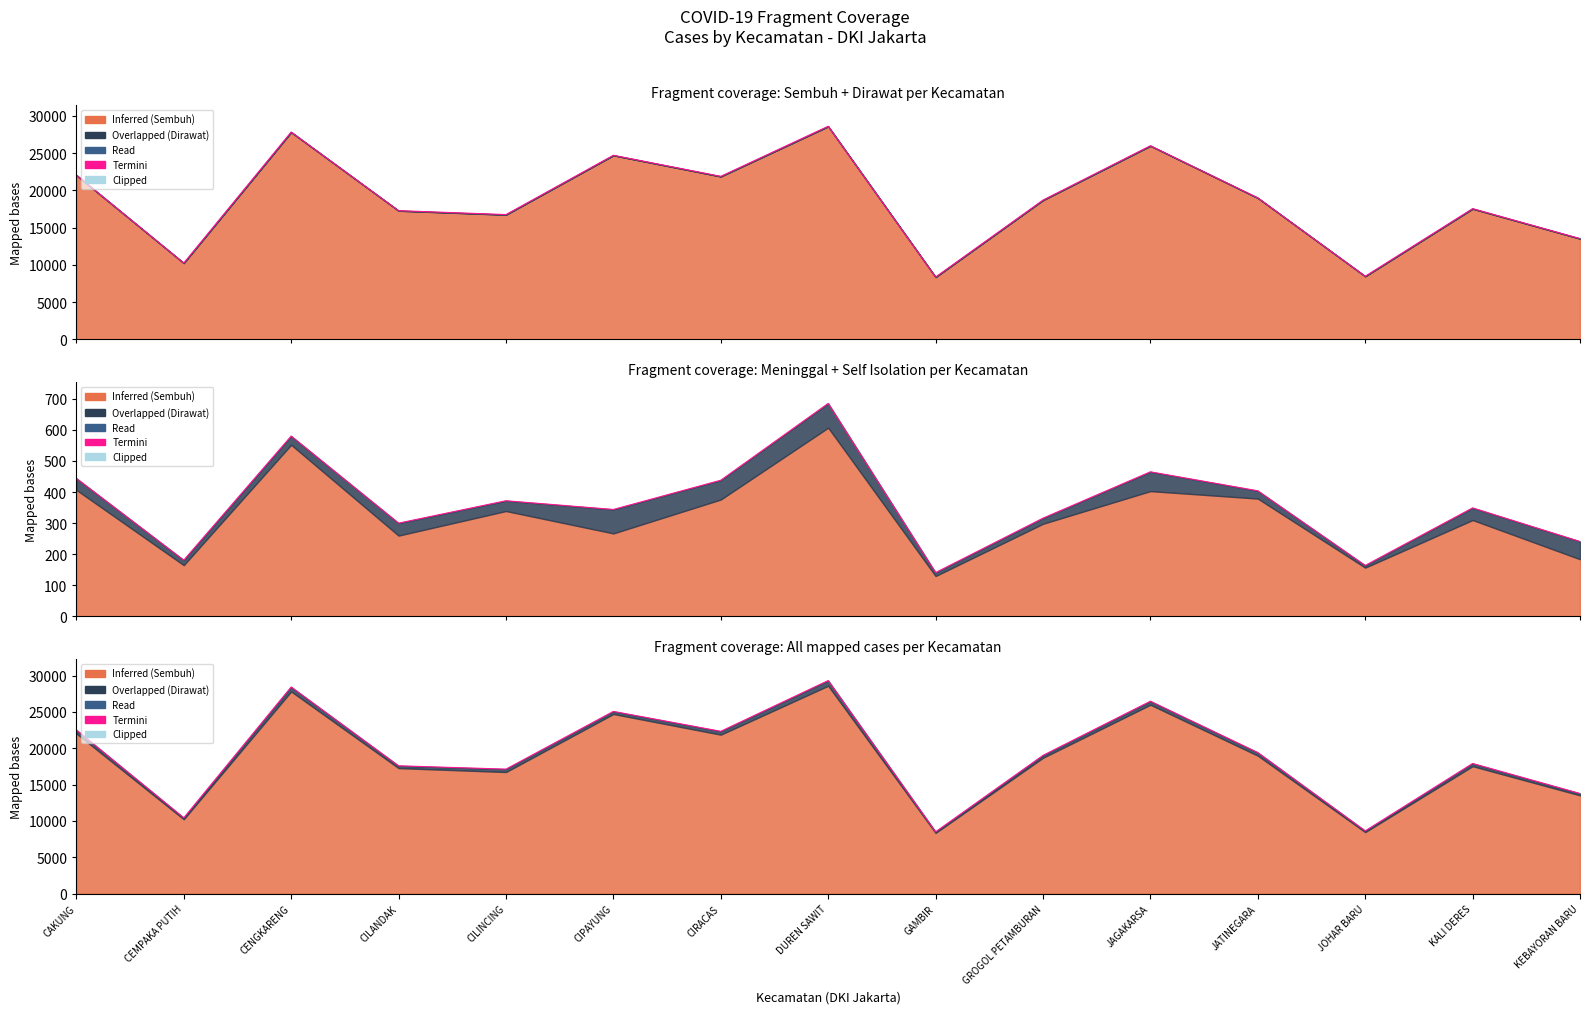

At which category does the data reach its first local peak?

CENGKARENG